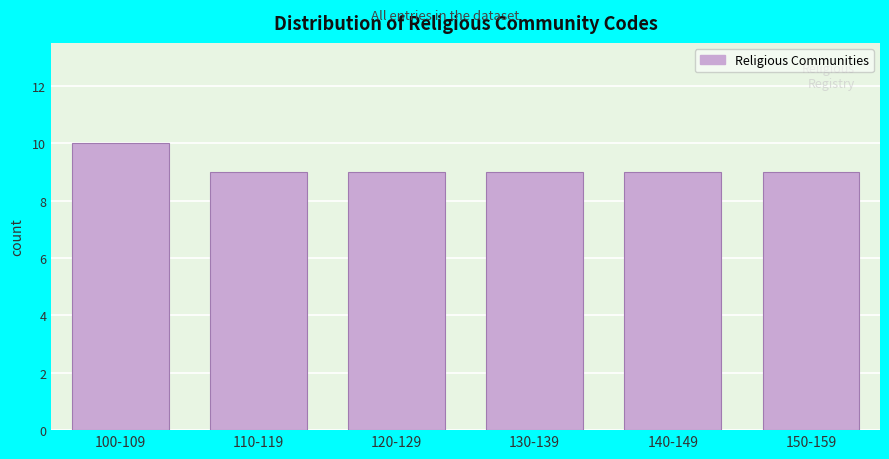

Reading left to right, what are all the values shown in this chart?

10	9	9	9	9	9